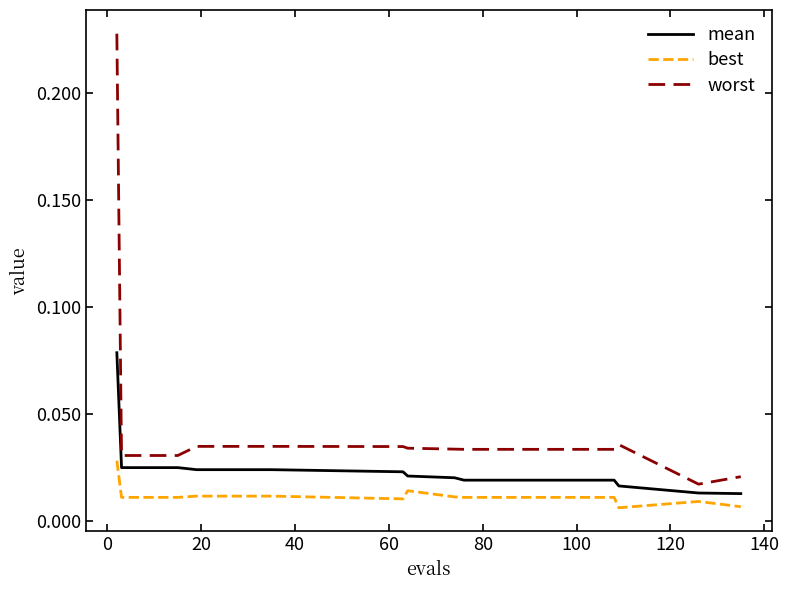

True or false: best and mean intersect in this chart.

False